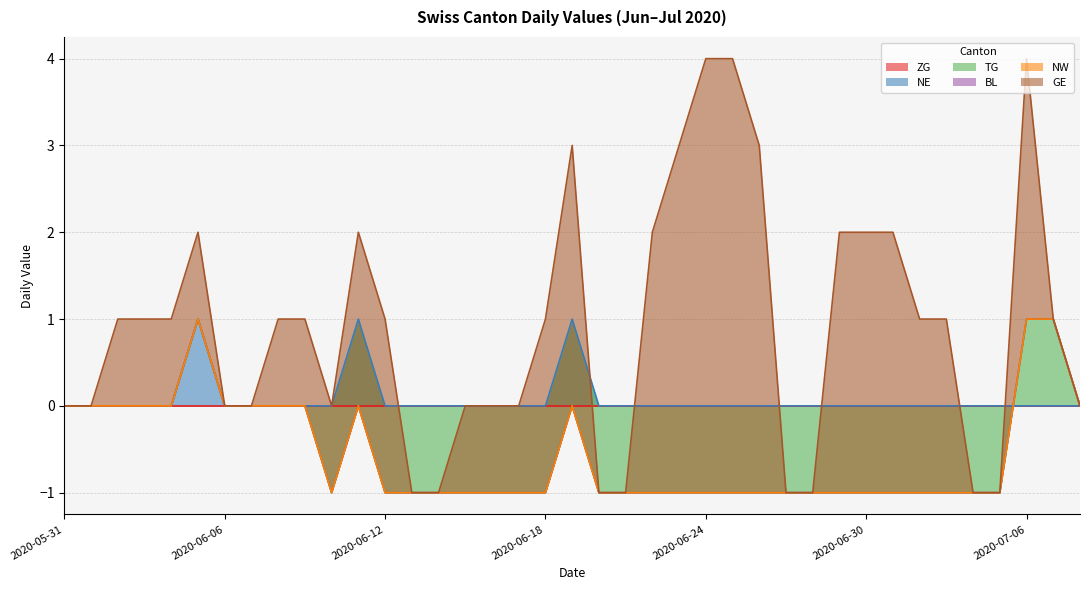

True or false: GE and ZG intersect in this chart.

False